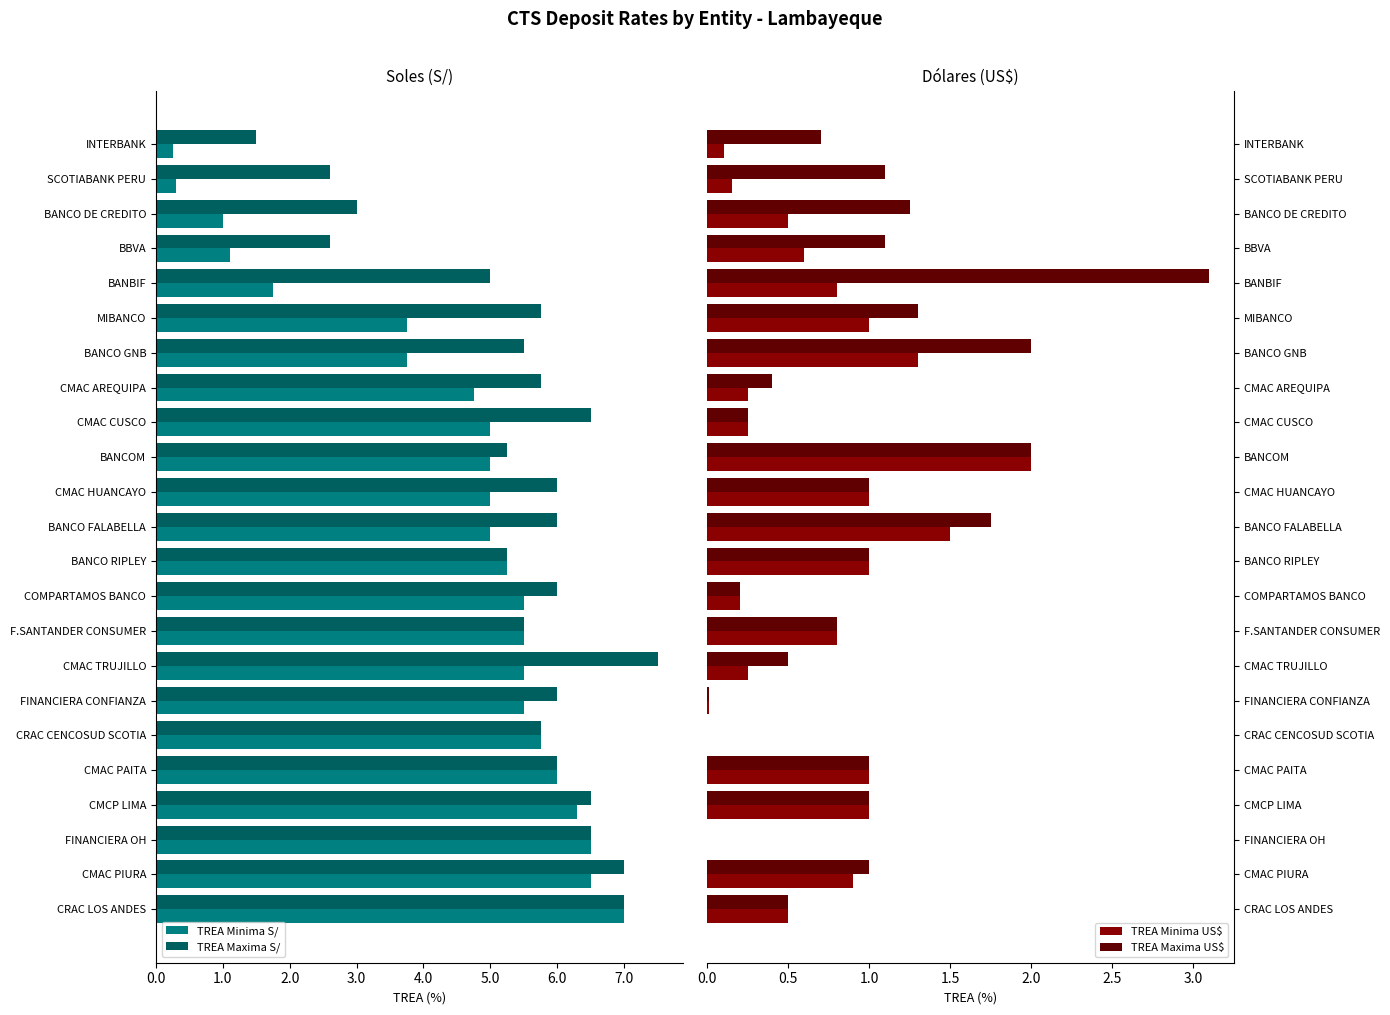

Read the TREA Minima US$ value at BANCO FALABELLA.

1.5